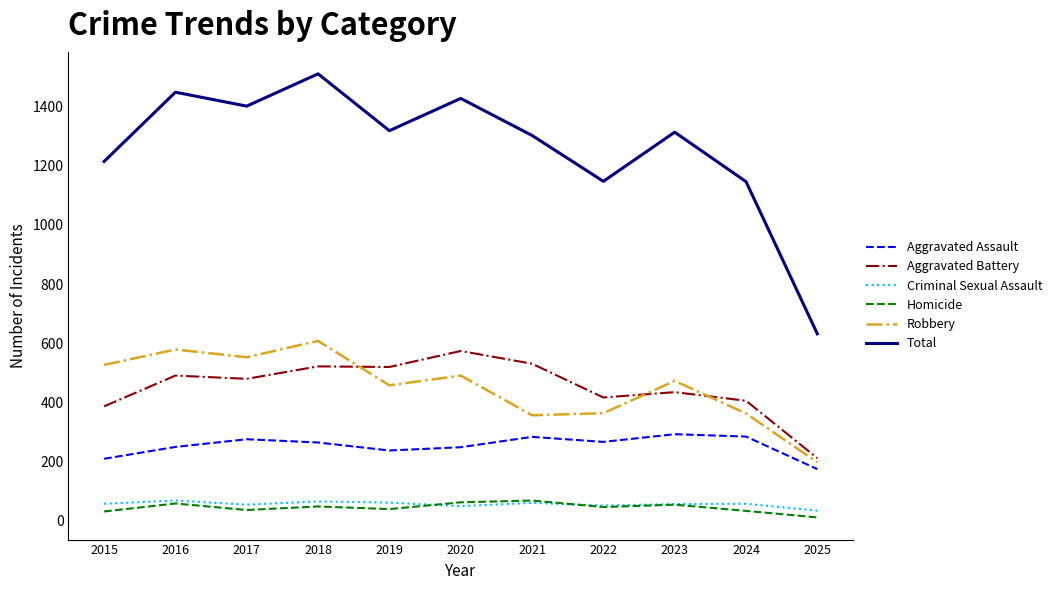

What is the maximum value for Homicide?

69